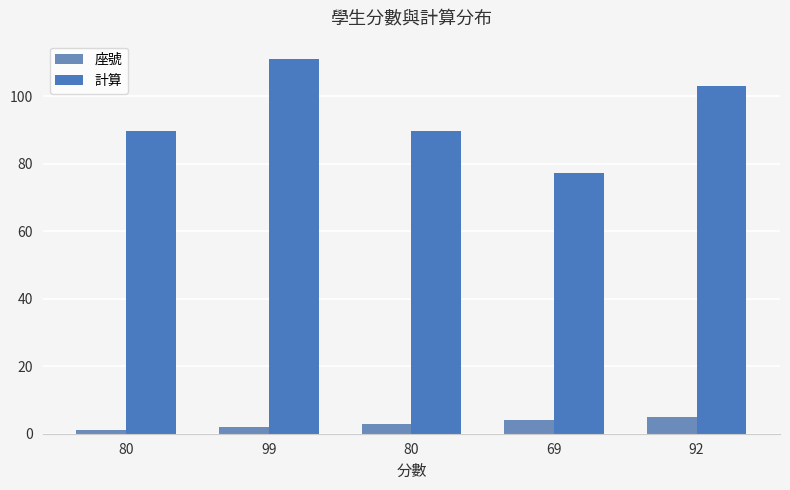

Which series has the largest total across all categories?

計算